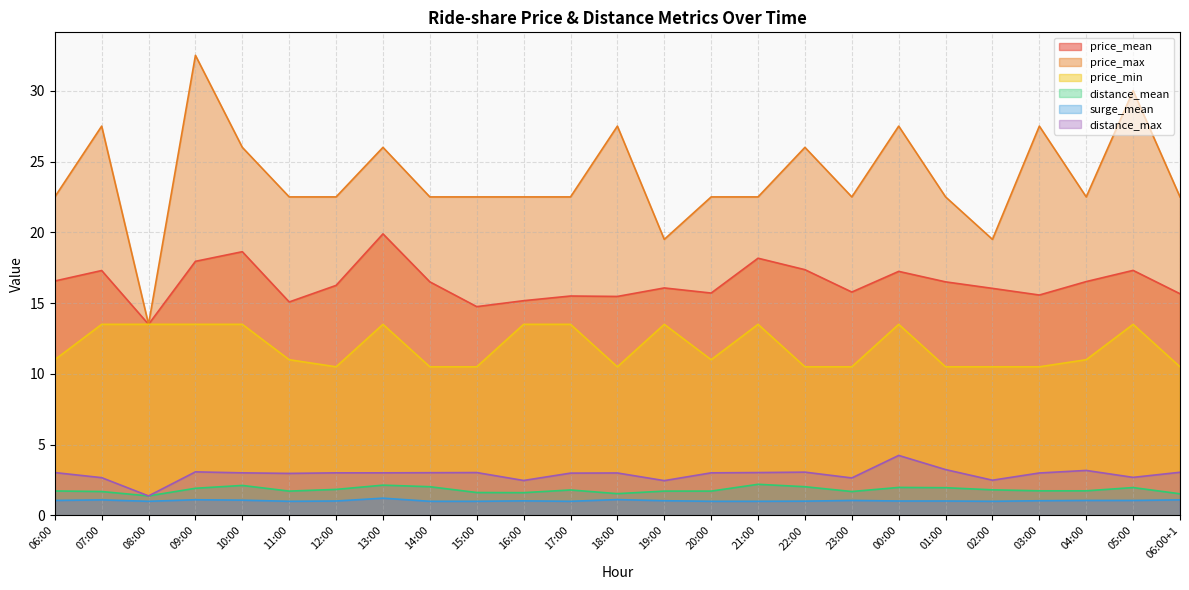

How many data points does each series have?

25